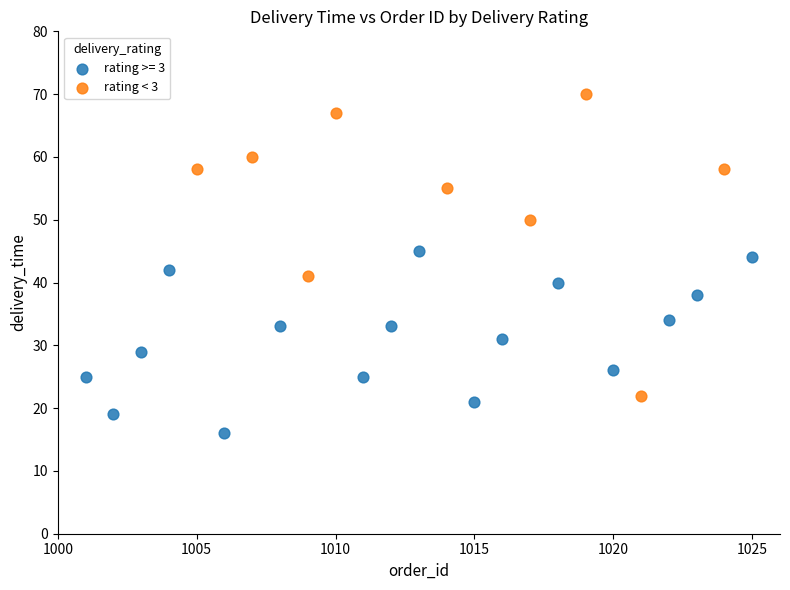

Which series reaches the minimum Y coordinate?

rating >= 3